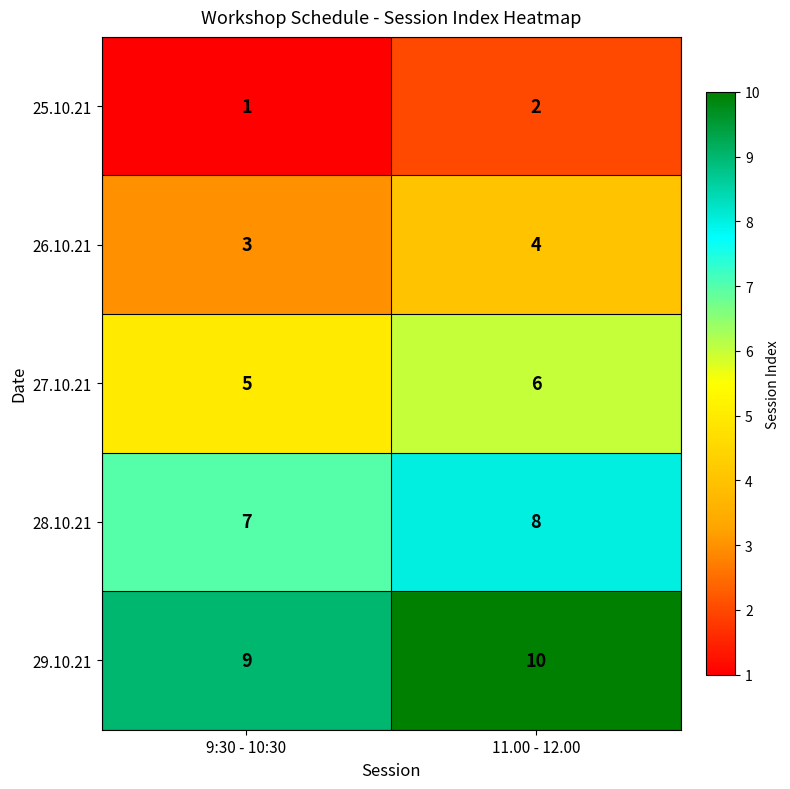

Is it true that 29.10.21 equals 9 at 9:30 - 10:30?

True